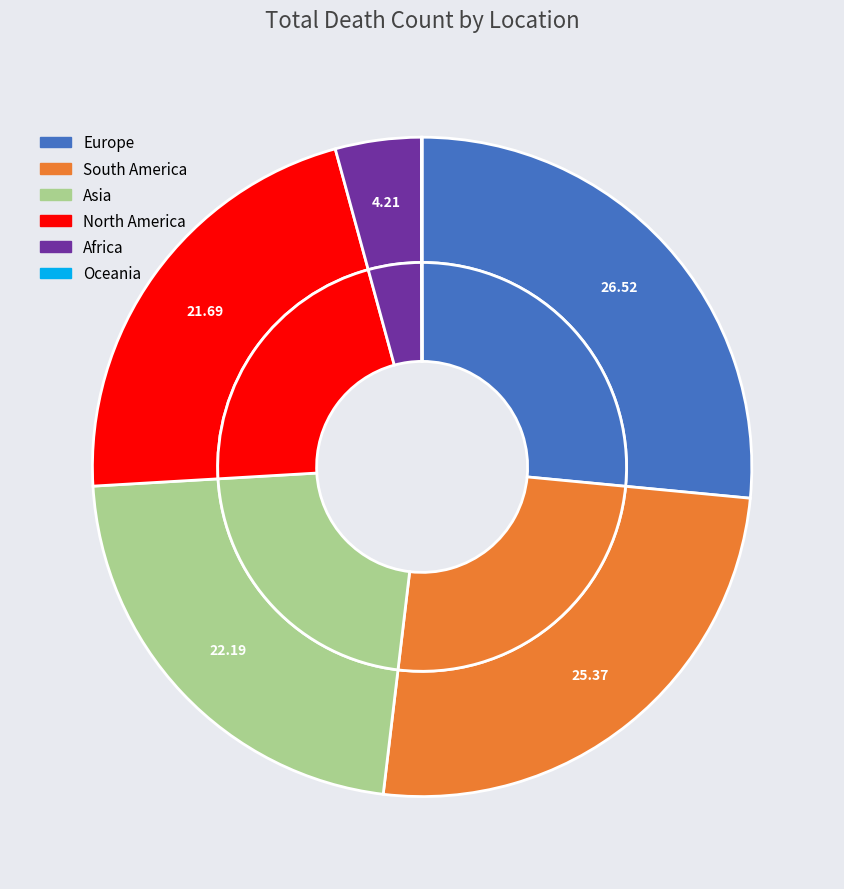

Does any single category account for the majority?

No